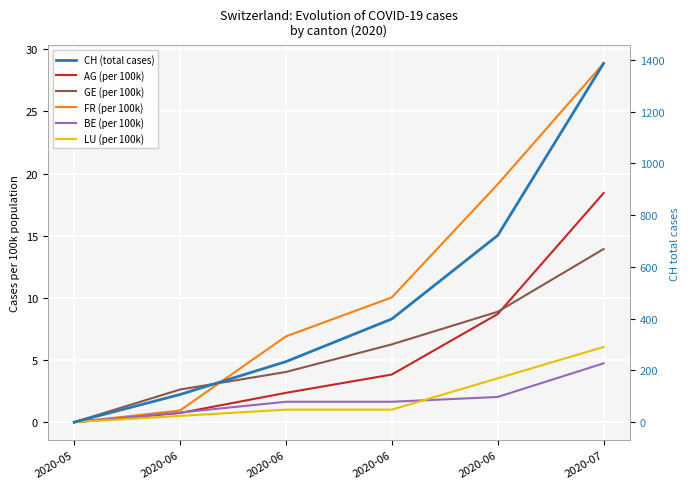

Count the number of categories in the chart.

6